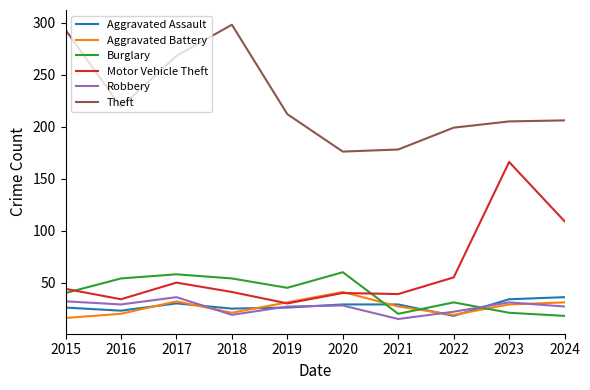

Is it true that Theft equals 298 at 2018?

True